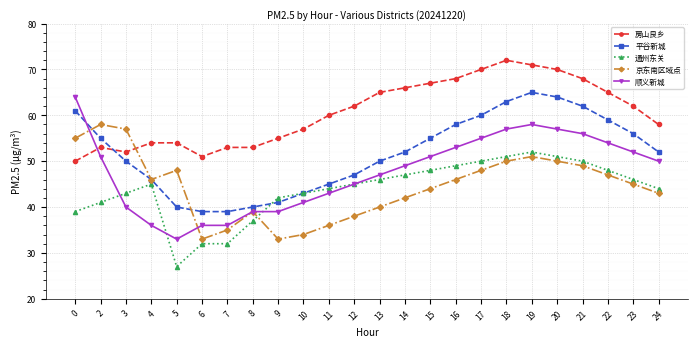

Which series has the largest range (max minus min)?

顺义新城